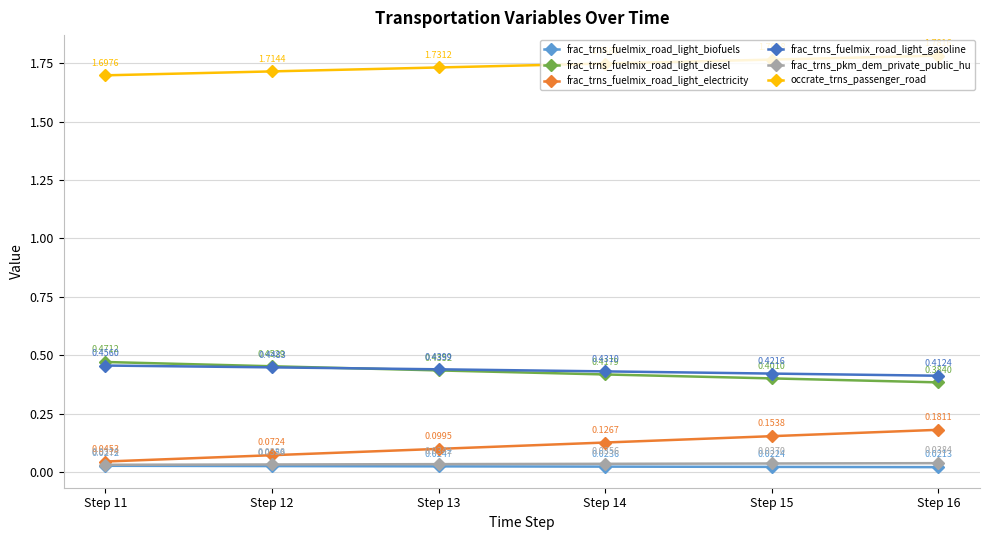

Is the value of frac_trns_fuelmix_road_light_biofuels at Step 12 greater than the value of frac_trns_fuelmix_road_light_gasoline at Step 13?

No